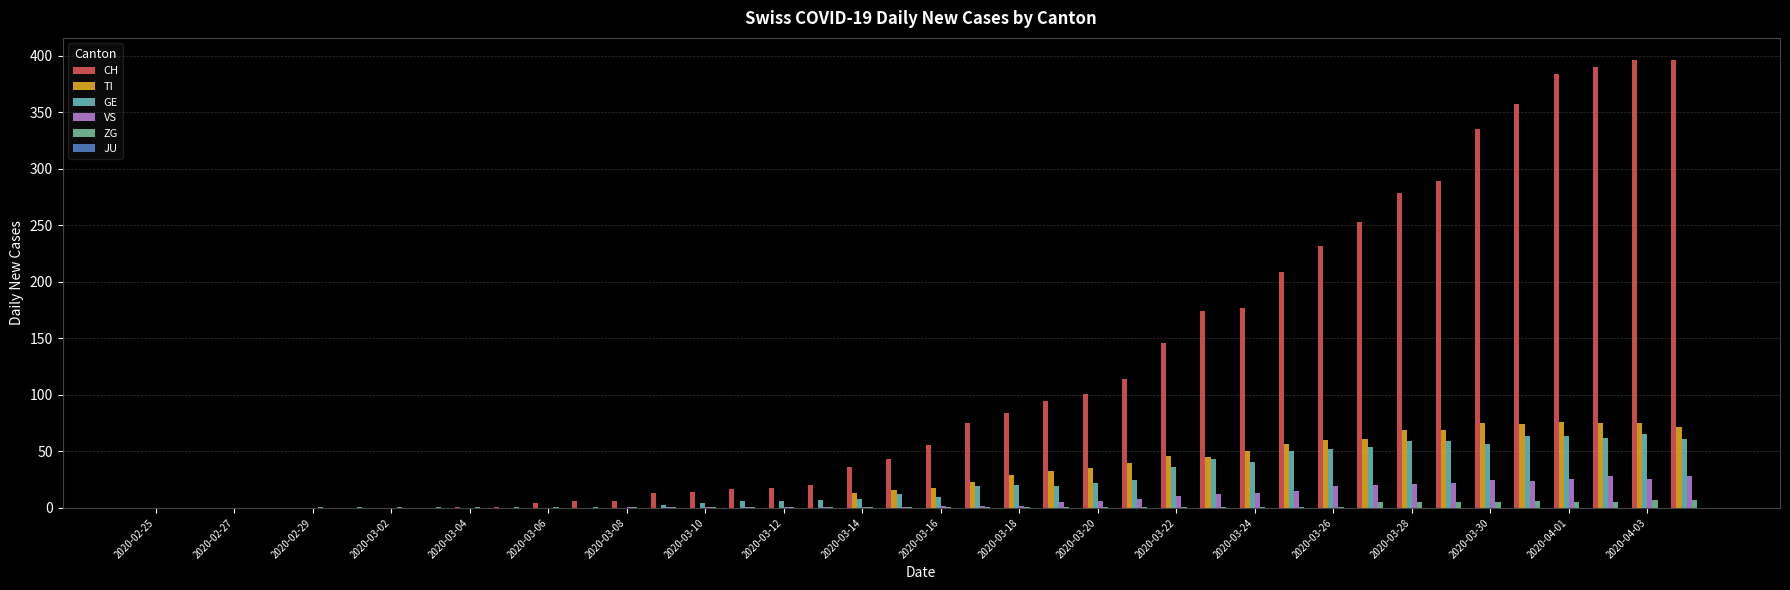

What is the sum of all VS values?

323